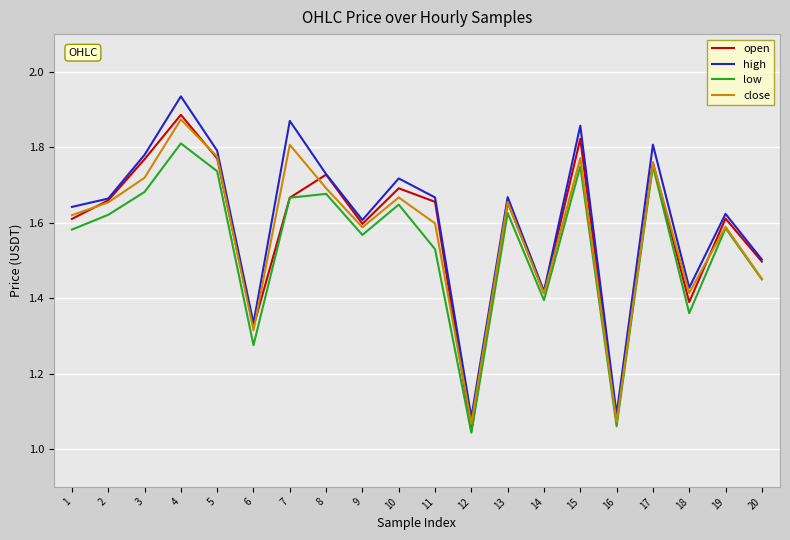

True or false: low has a value of 1.4 at 18.

True